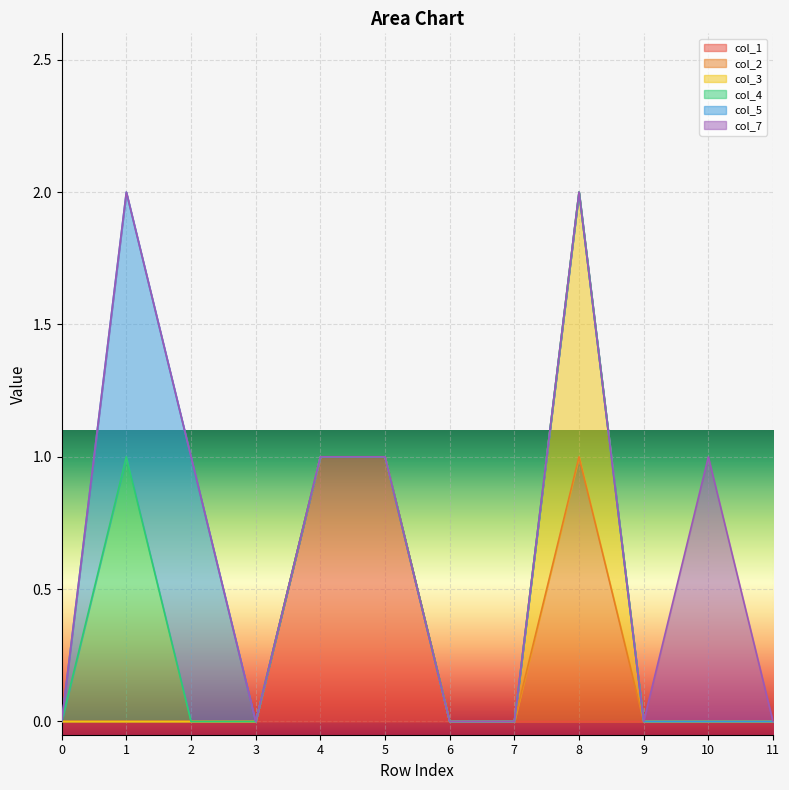

In col_2, how many points are higher than both neighbors (excluding endpoints)?

1